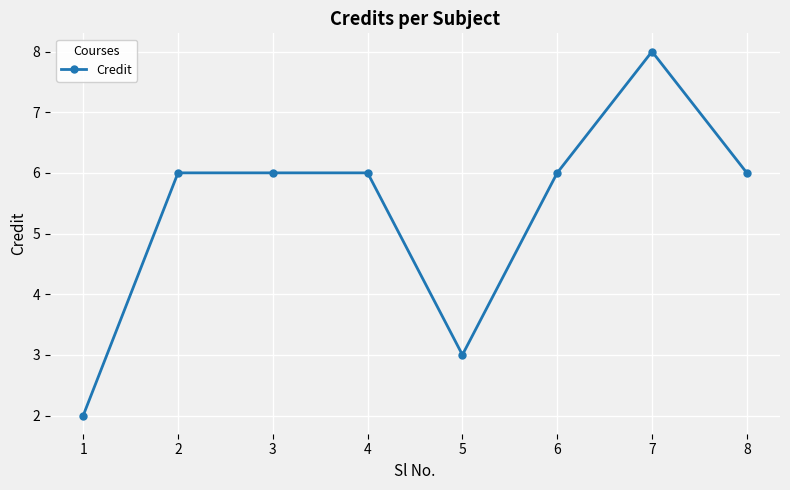

Count the number of categories in the chart.

8